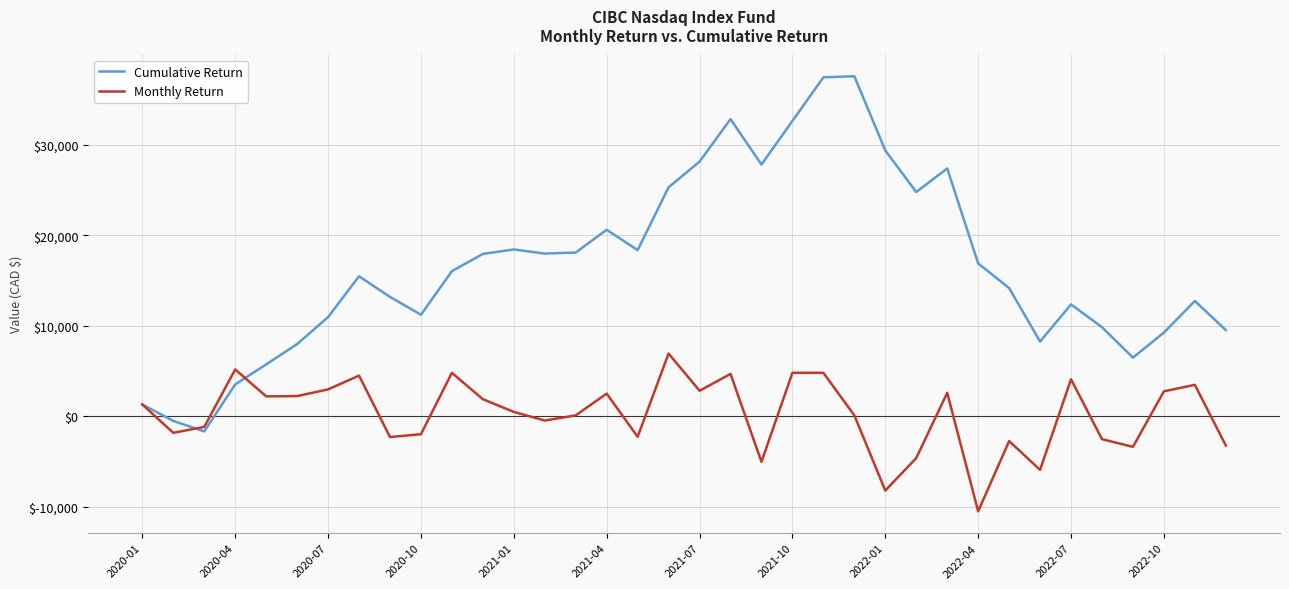

Which series has the largest total across all categories?

Cumulative Return